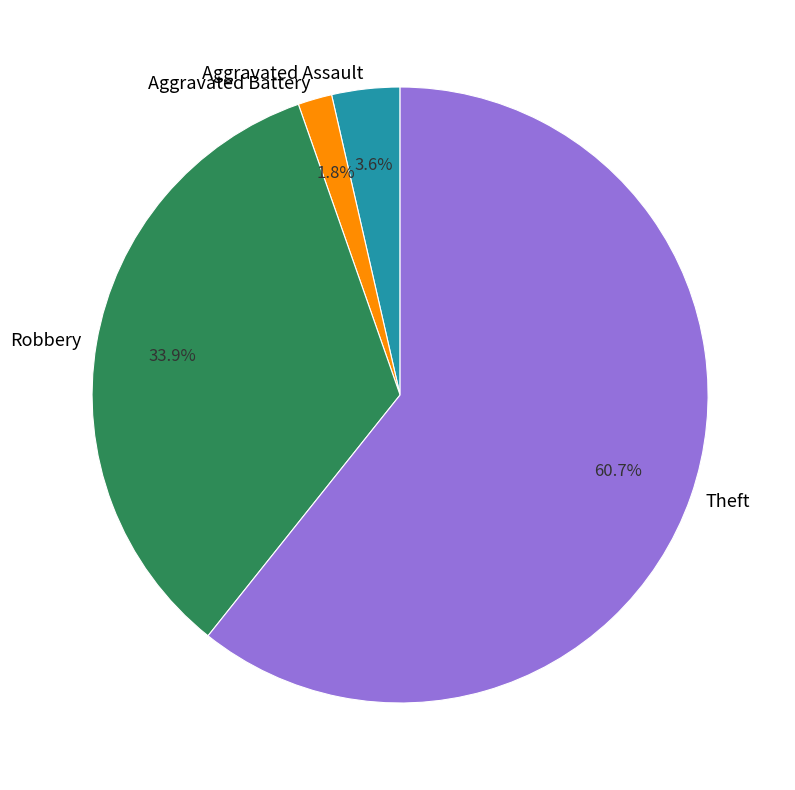

Which has a higher value, Theft or Robbery?

Theft